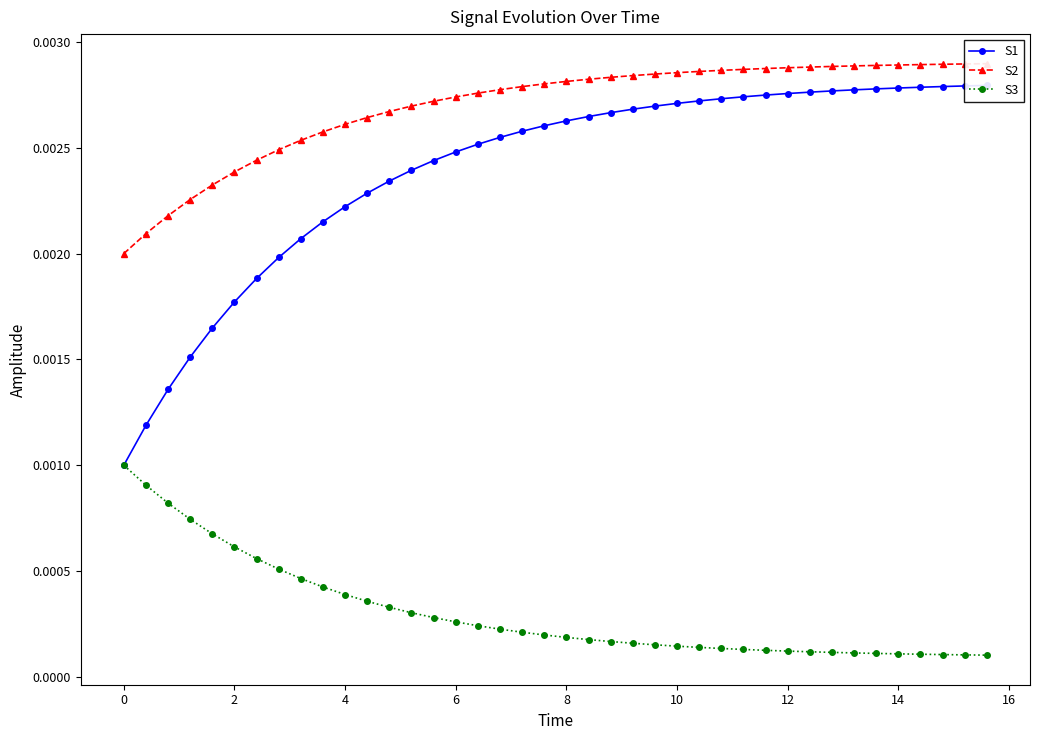

Count the S1 values in the range 0 to 1.

40